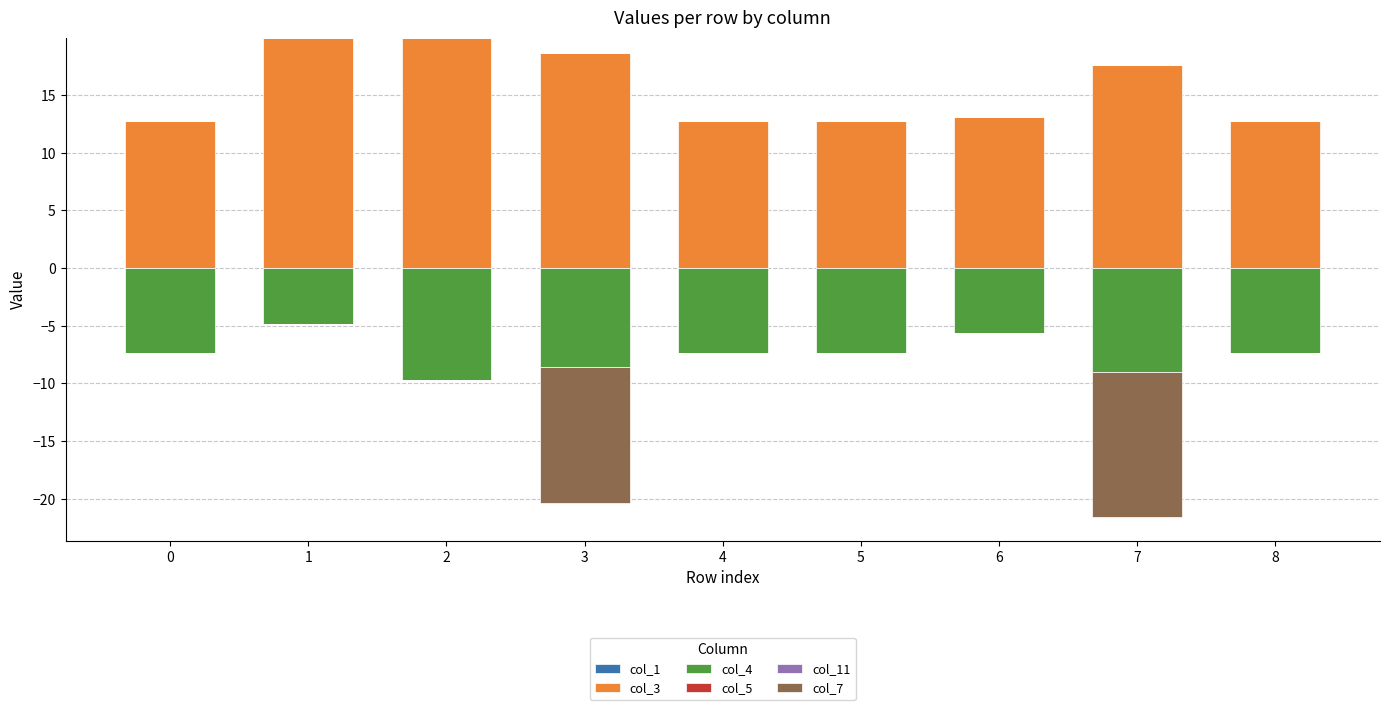

Does the chart contain any negative values?

No